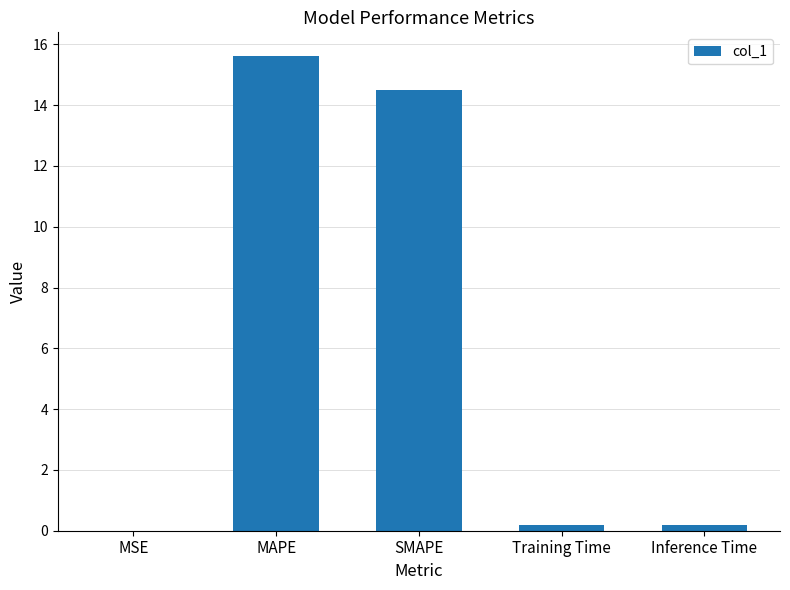

What is the maximum value shown in the chart?

15.6